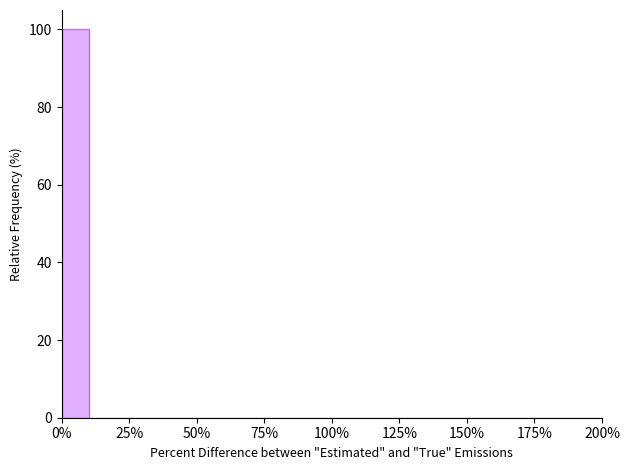

Read against the x-axis, roughly where is the centre of the tallest bar?

5